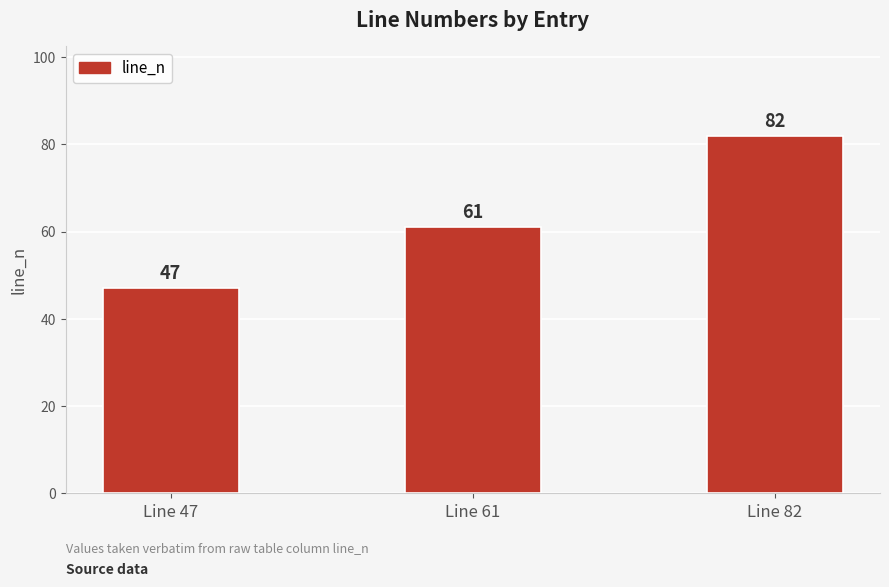

How many data points are less than 61?

1